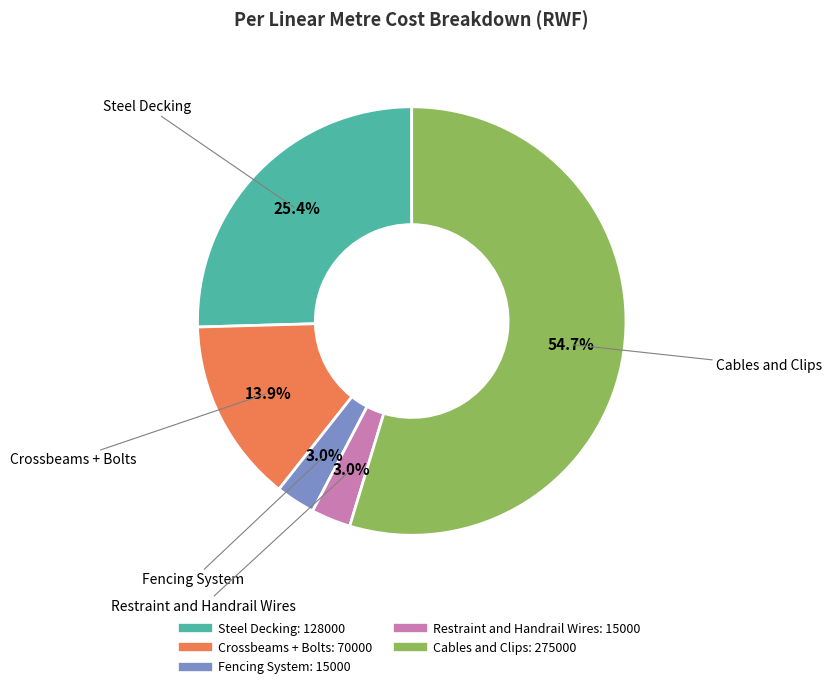

What is the ratio of the value at Steel Decking to the value at Fencing System?

8.5